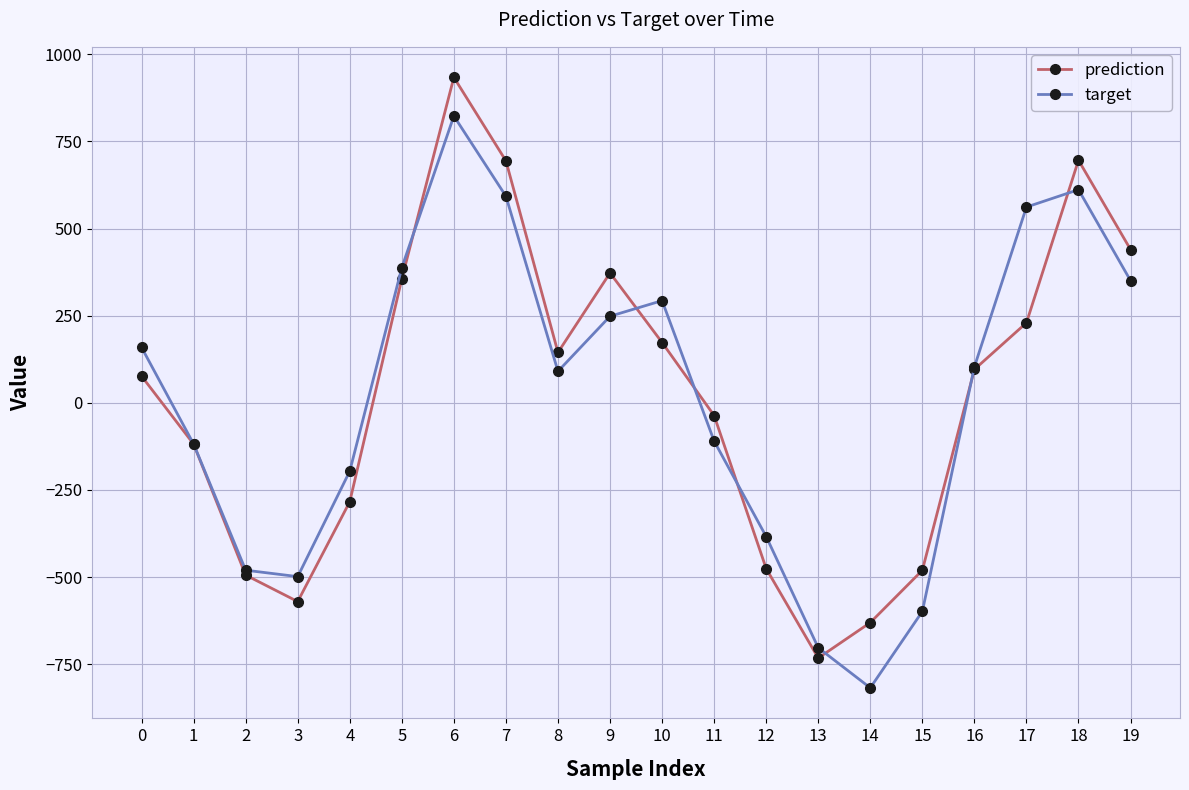

What is the value of the prediction point at the 16th from the left?

-480.5